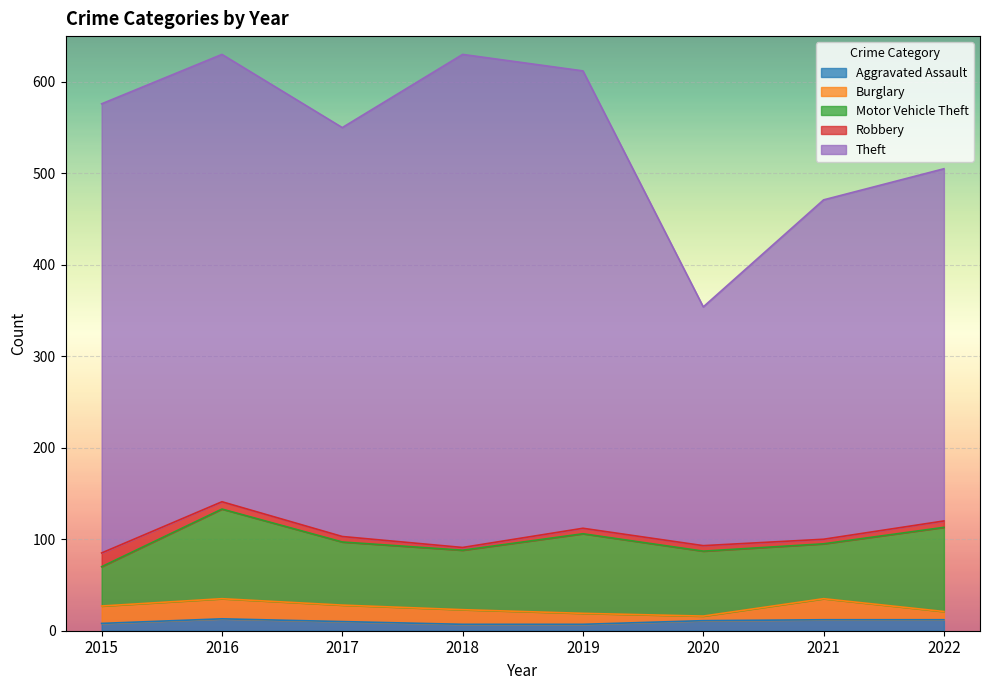

What is the difference between the Theft values at 2015 and 2022?

106